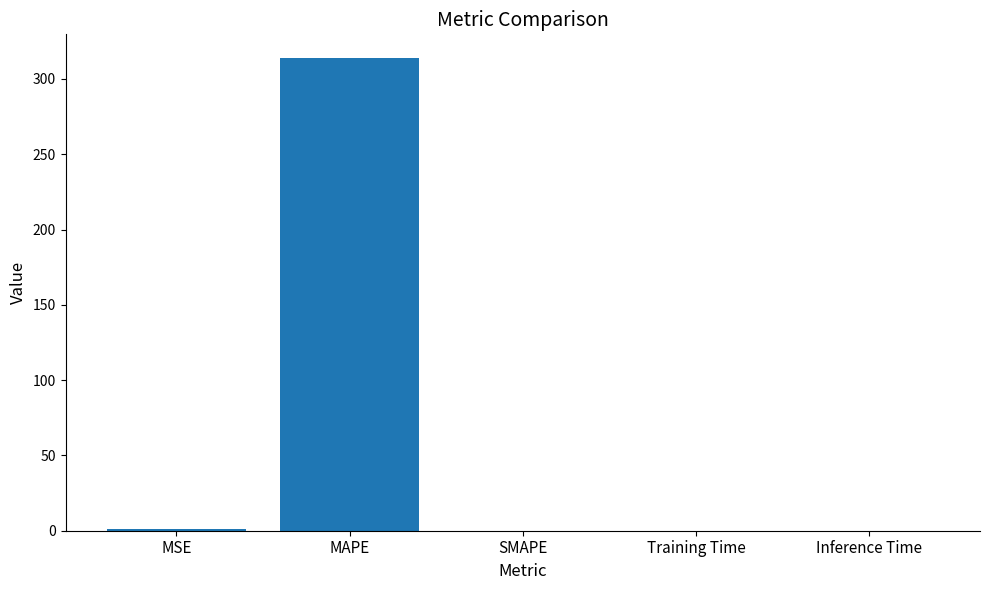

The value at Inference Time is 0.0. True or false?

True